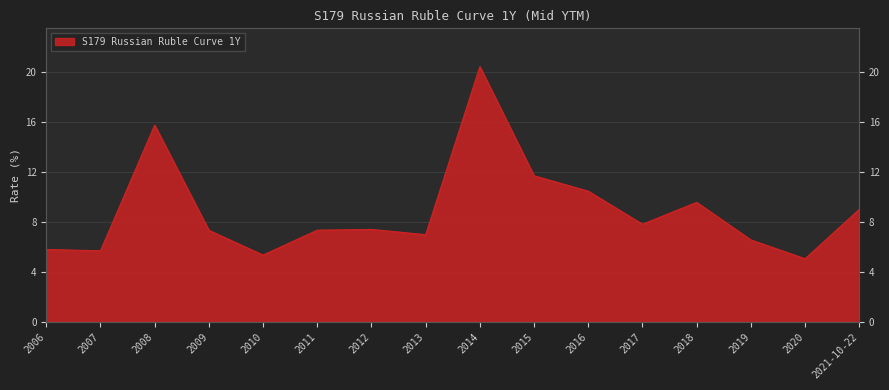

Reading left to right, what are all the values shown in this chart?

5.8	5.7	15.8	7.3	5.3	7.3	7.4	7.0	20.4	11.7	10.5	7.8	9.6	6.5	5.0	9.0